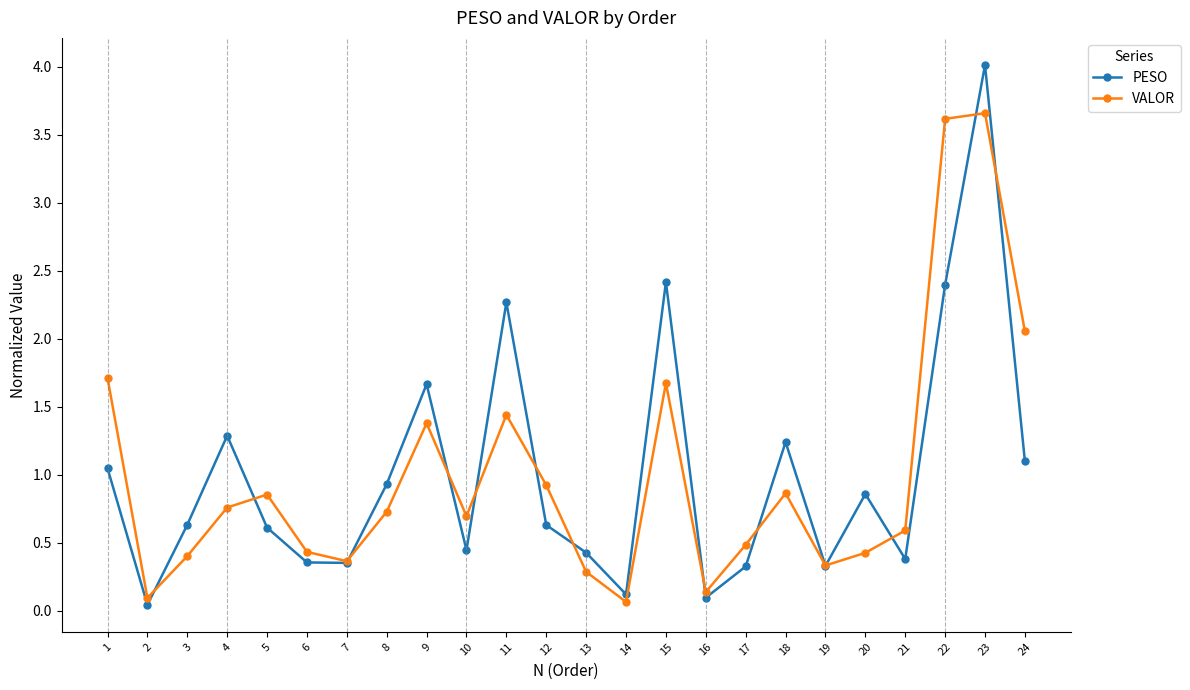

The VALOR series shows 1.4 at 9. True or false?

True